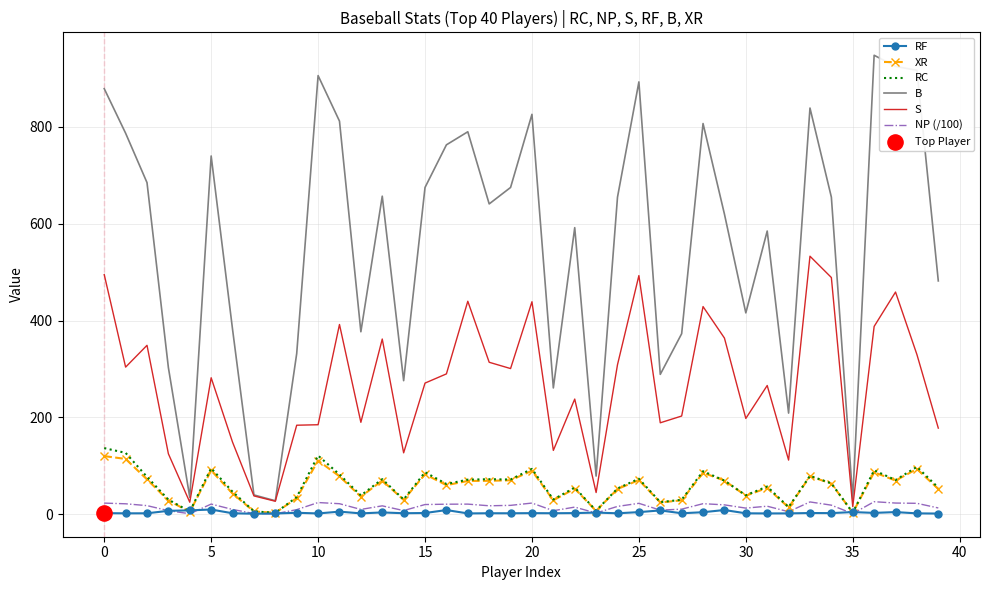

Which series has the widest spread of values?

B